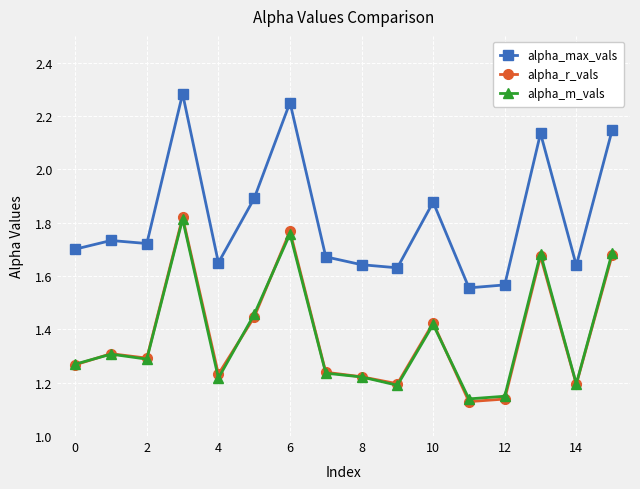

Which series has the widest spread of values?

alpha_max_vals